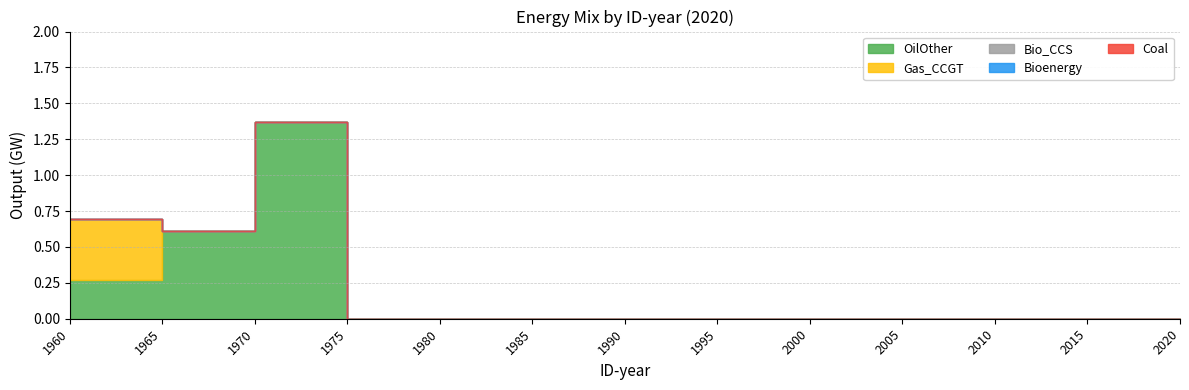

True or false: Coal and Bio_CCS intersect in this chart.

False